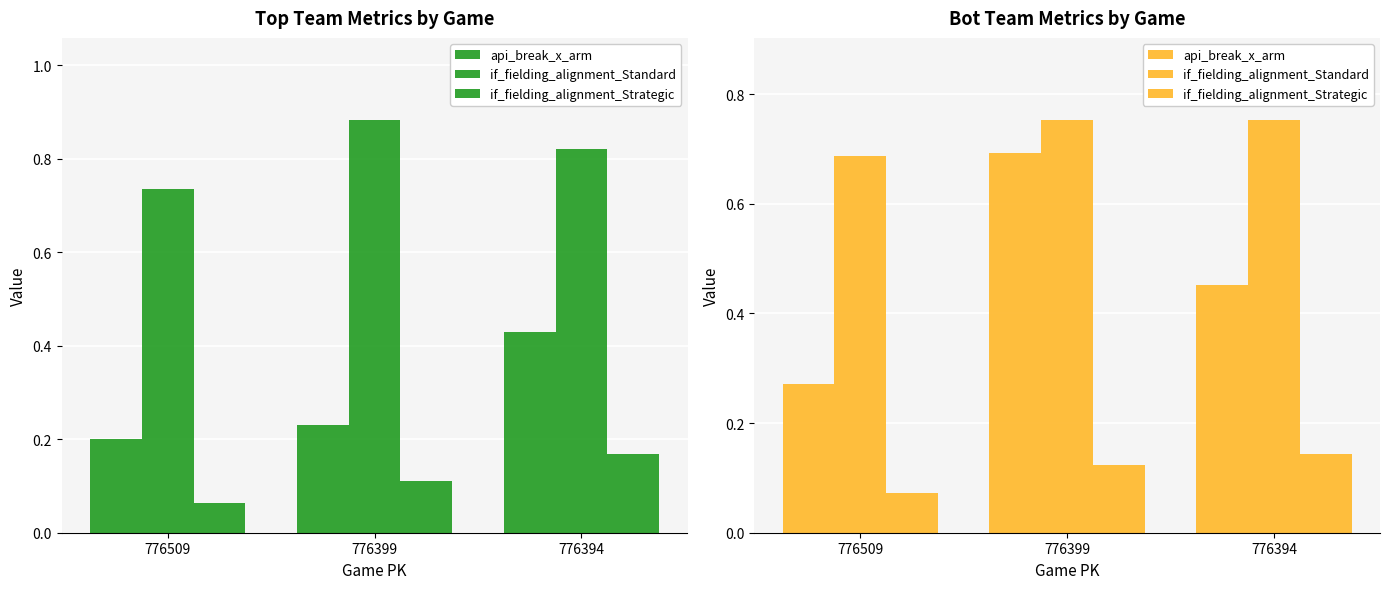

Which label corresponds to the smallest value in the chart?

776509